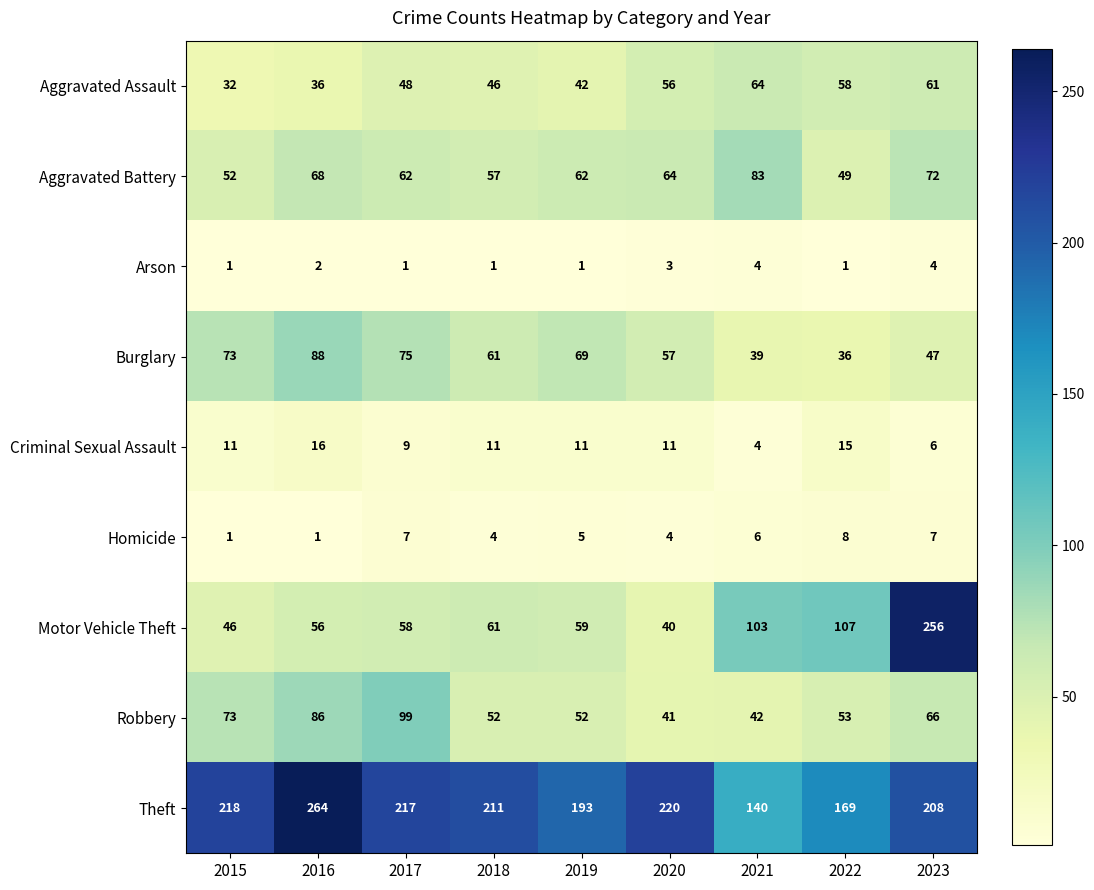

What is the sum of the Aggravated Battery values at 2016 and 2015?

120